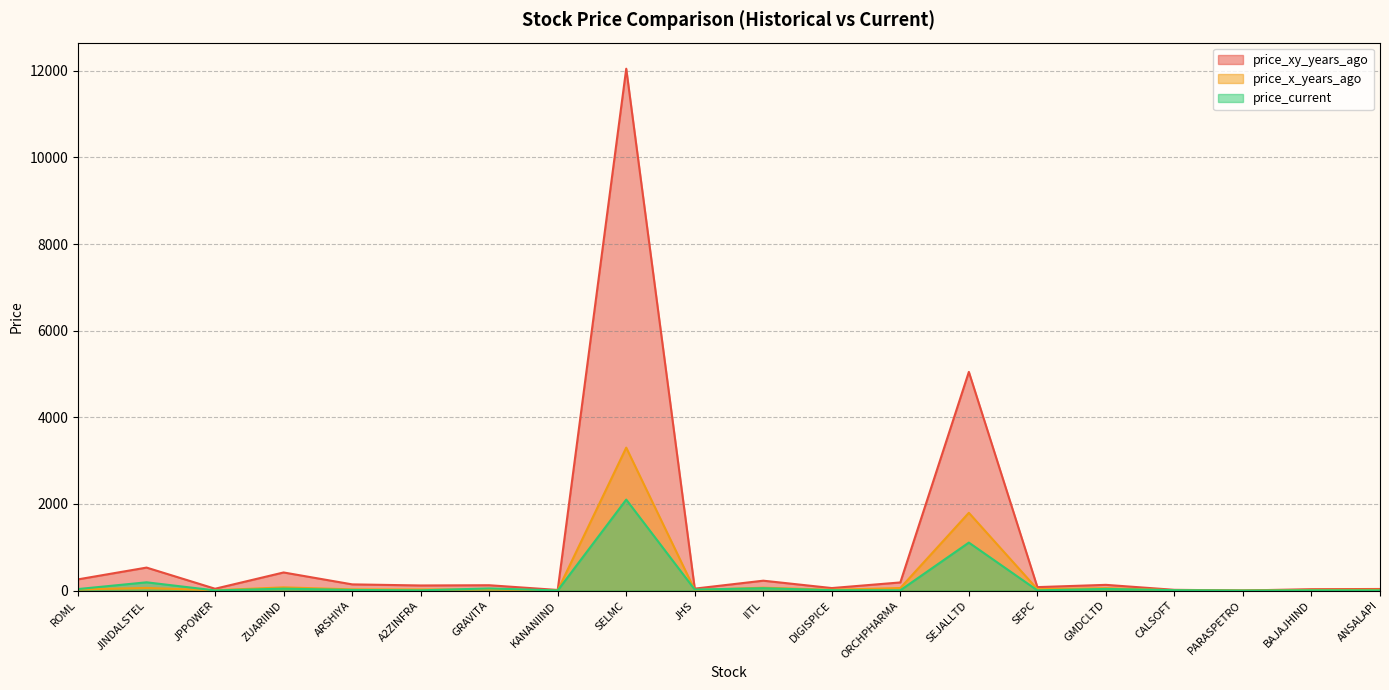

What is the difference between the maximum and second lowest values in the price_xy_years_ago series?

12036.9